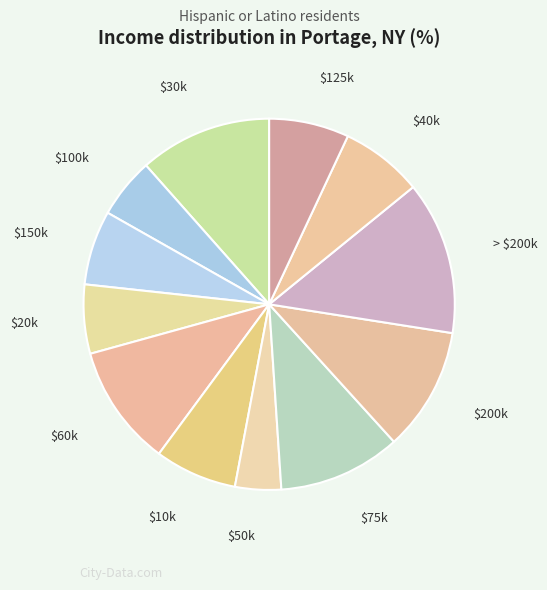

Which category has the biggest portion of the pie?

> $200k